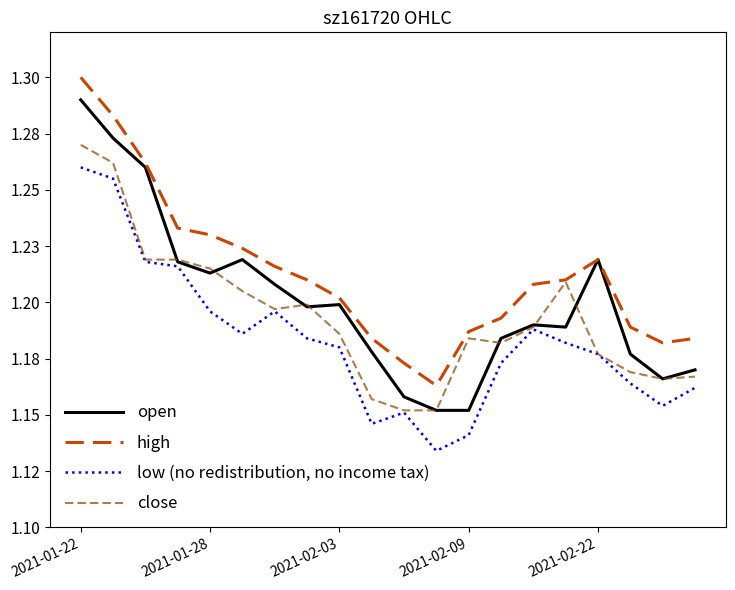

True or false: high has more than 0 interior local peaks.

True